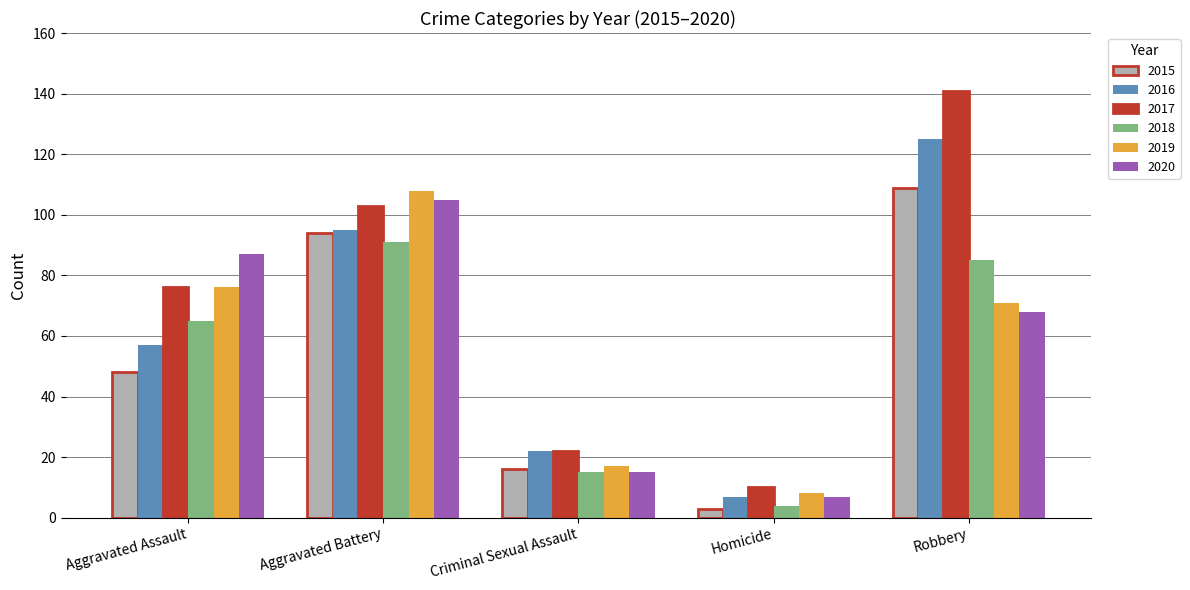

Which category has the highest value in the 2015 series?

Robbery